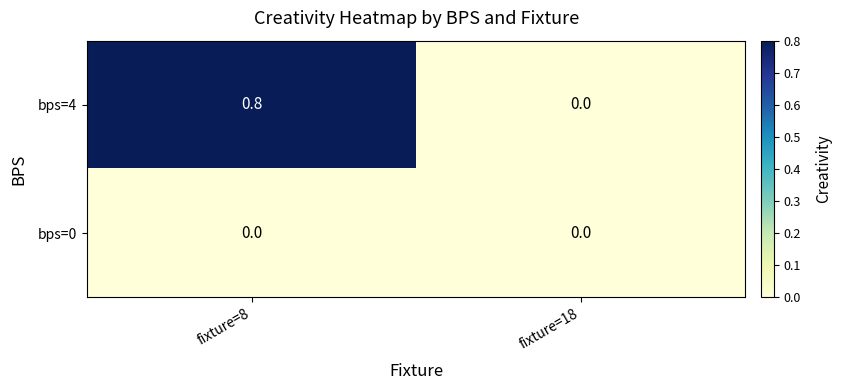

Count the number of categories in the chart.

2